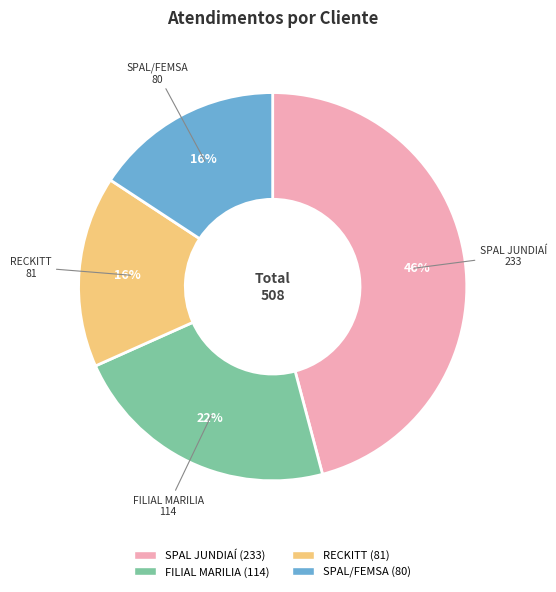

Which has a higher value, SPAL/FEMSA or FILIAL MARILIA?

FILIAL MARILIA